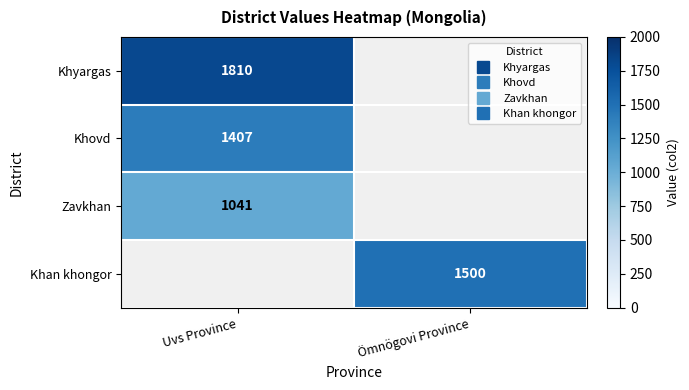

At how many categories does at least one series exceed 1257?

2